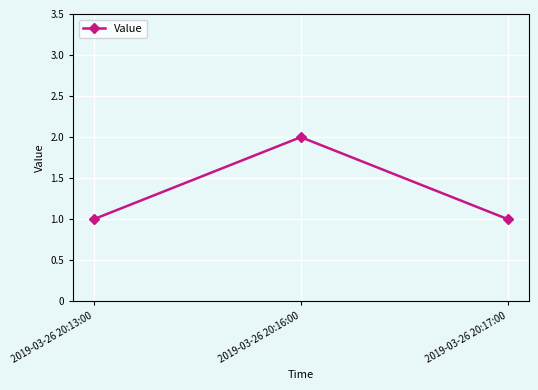

What is the sum of the values at 2019-03-26 20:16:00 and 2019-03-26 20:17:00?

3